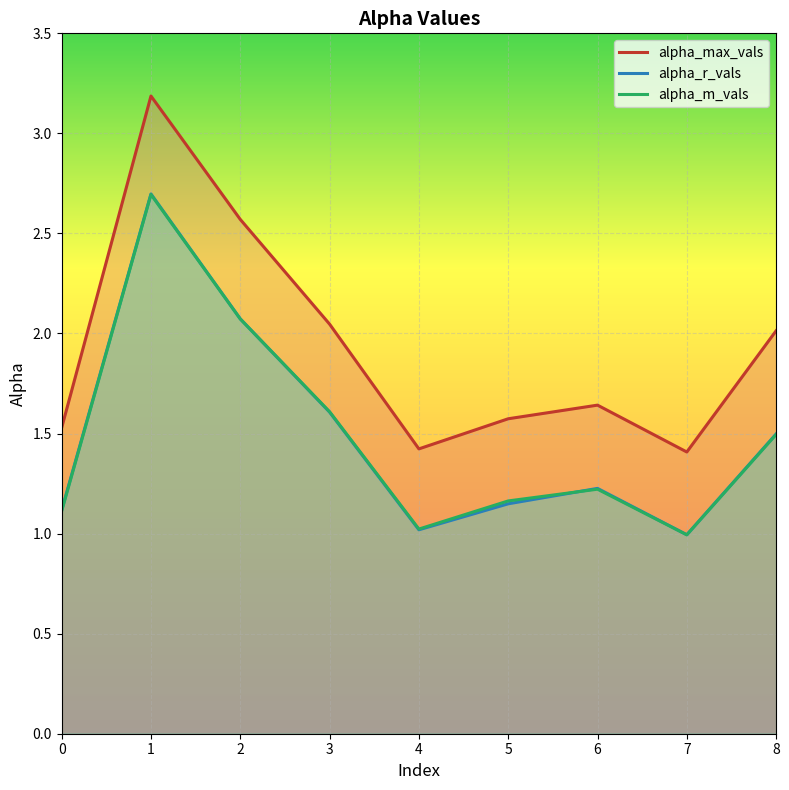

At which label does alpha_m_vals reach its minimum?

7